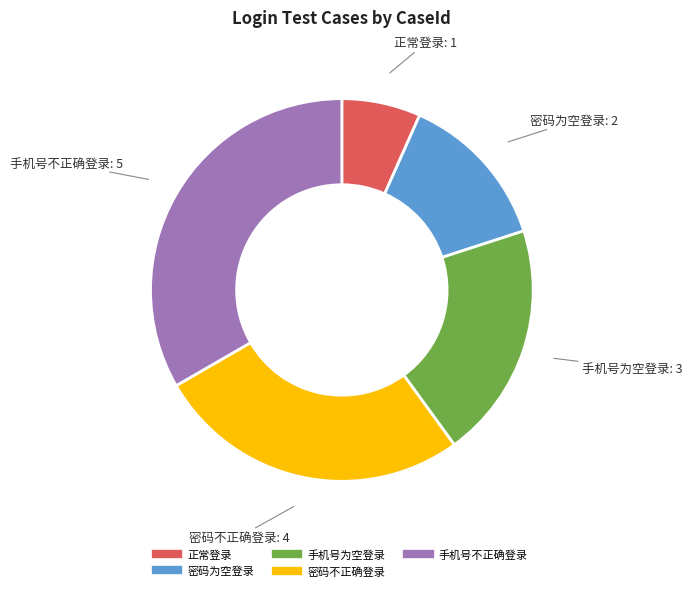

Does 密码为空登录 represent more than half of the total?

No